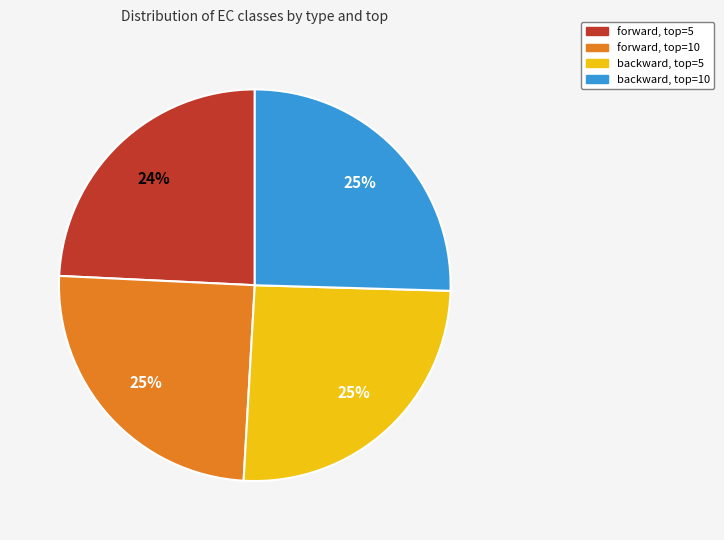

Which category has the smallest portion of the pie?

forward, top=5